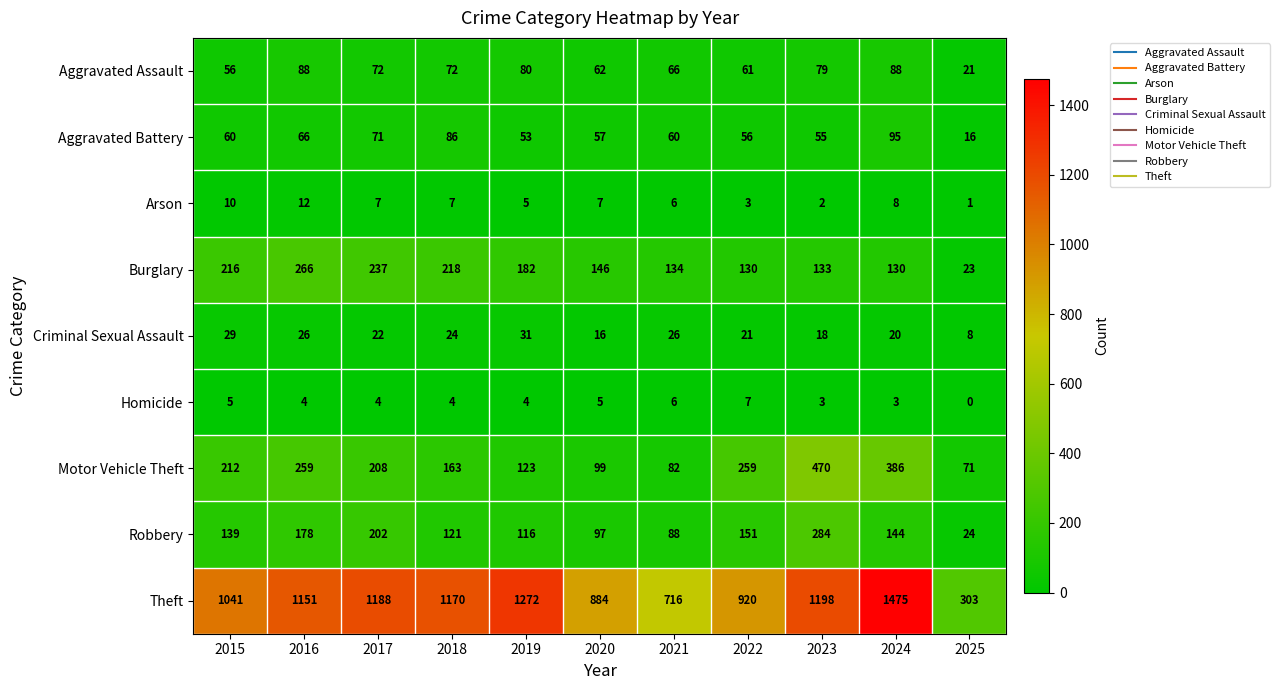

At which category is the sum across all series the highest?

2024